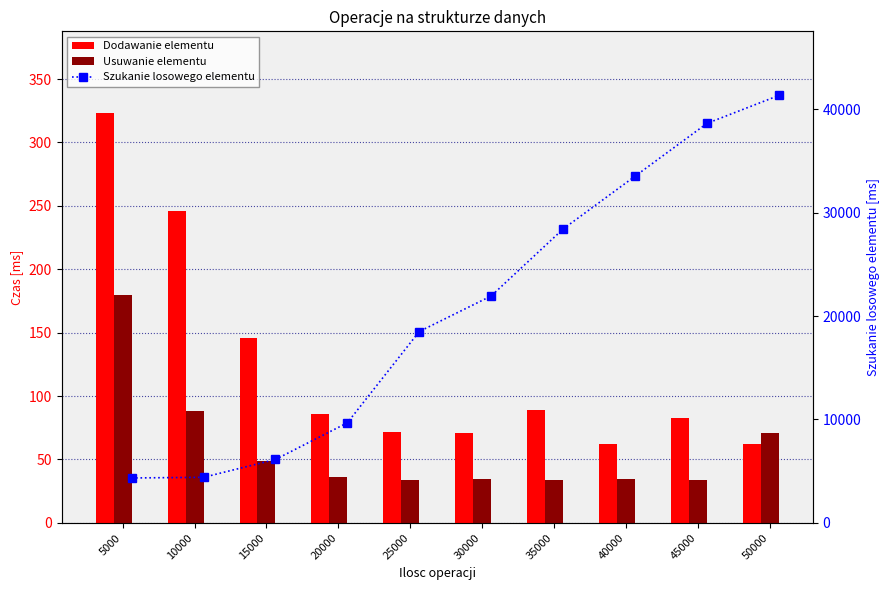

What are all the series names shown in the legend?

Dodawanie elementu, Usuwanie elementu, Szukanie losowego elementu